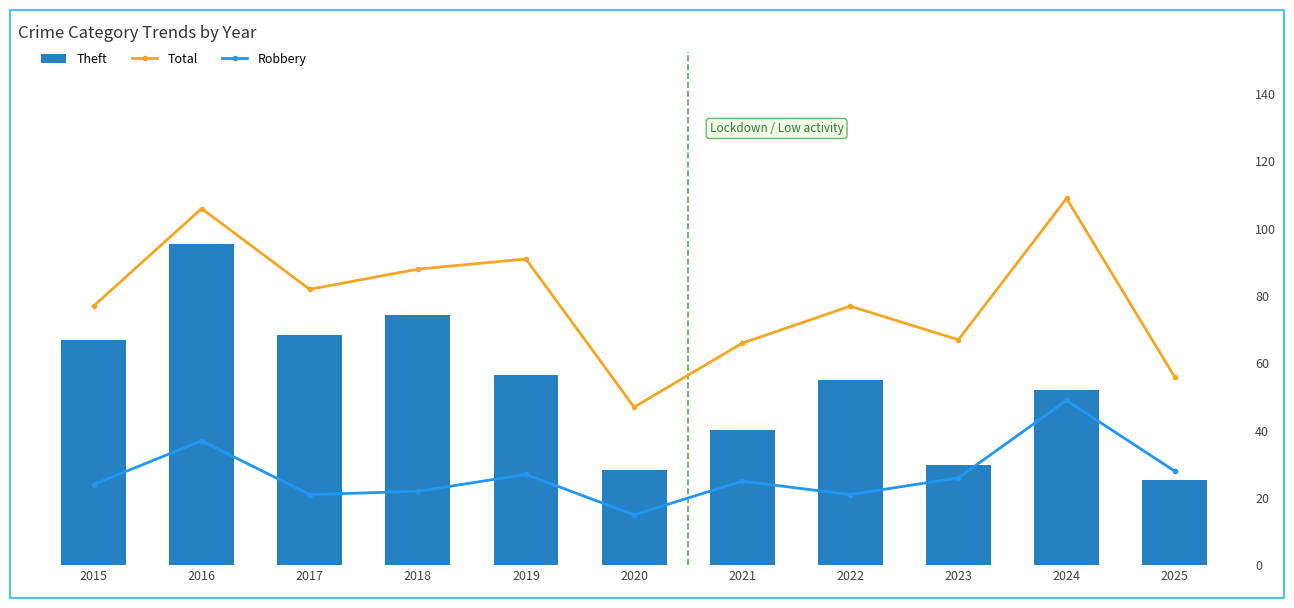

Reading left to right, extract all data points from this chart.

Theft: 2015=45	2016=64	2017=46	2018=50	2019=38	2020=19	2021=27	2022=37	2023=20	2024=35	2025=17
Total: 2015=77	2016=106	2017=82	2018=88	2019=91	2020=47	2021=66	2022=77	2023=67	2024=109	2025=56
Robbery: 2015=24	2016=37	2017=21	2018=22	2019=27	2020=15	2021=25	2022=21	2023=26	2024=49	2025=28